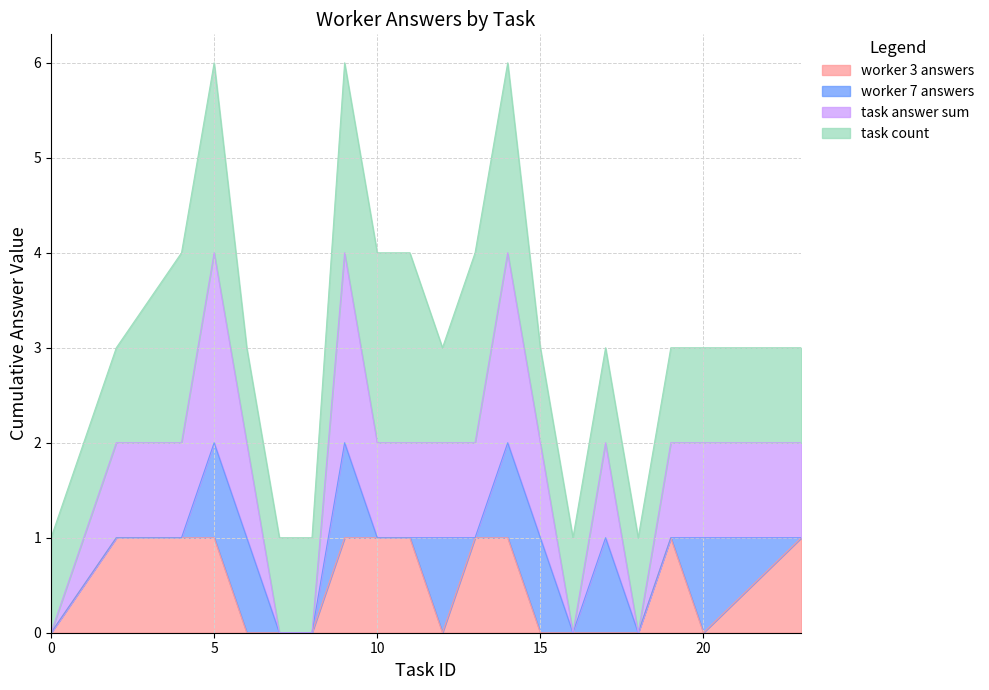

What is the maximum value for task answer sum?

2